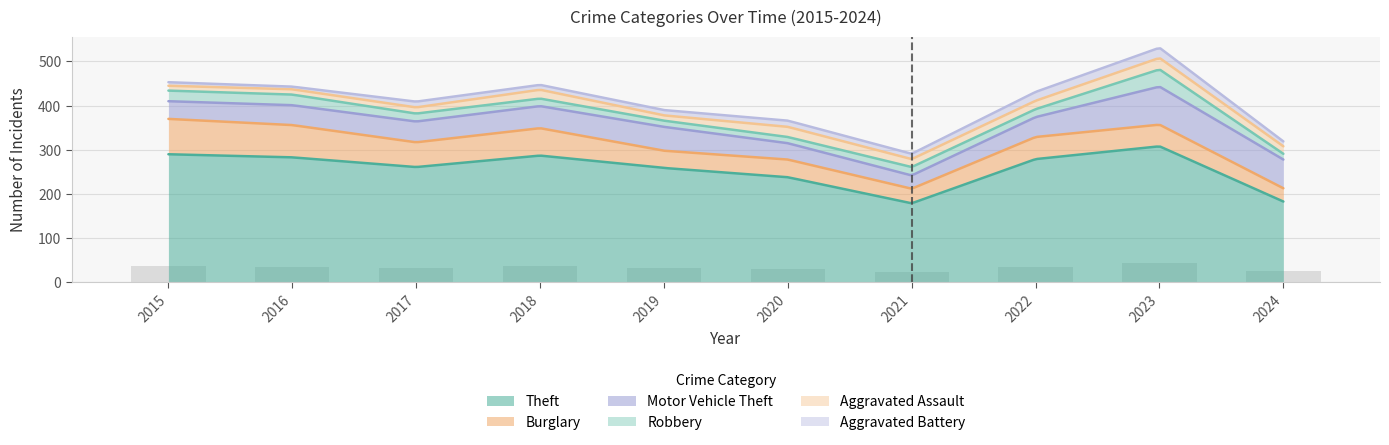

What is the difference between the second highest and second lowest values in the Aggravated Battery series?

12